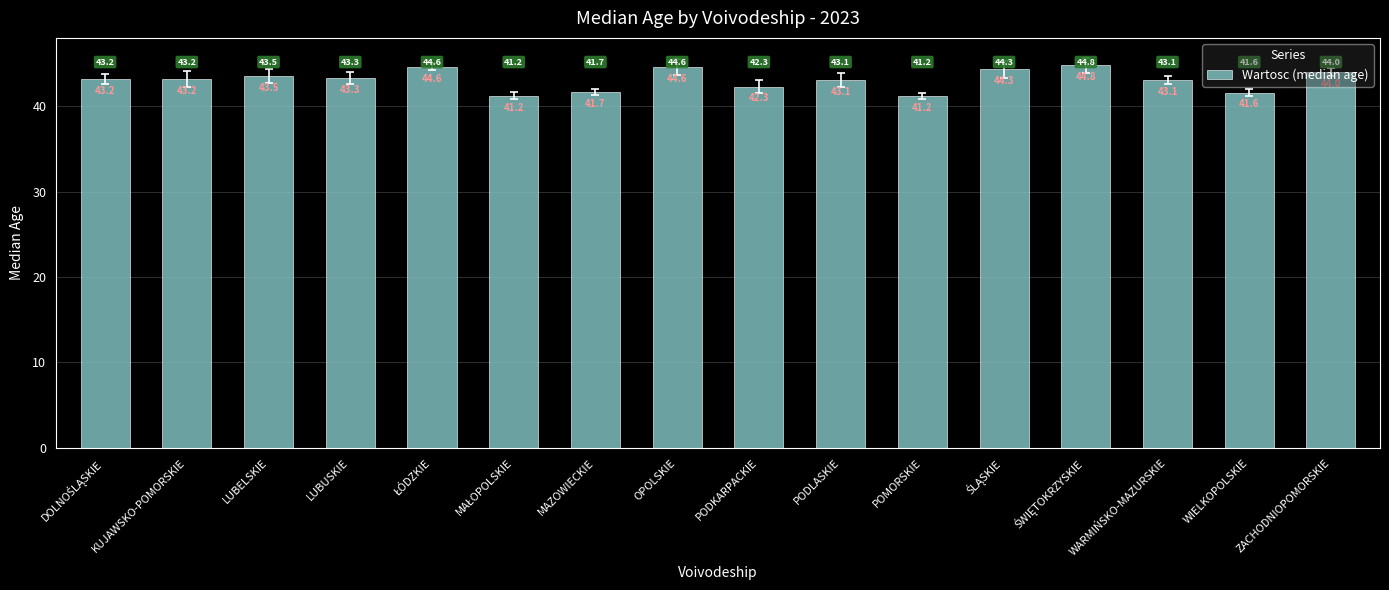

Are the bars grouped side by side (vs. stacked)?

No